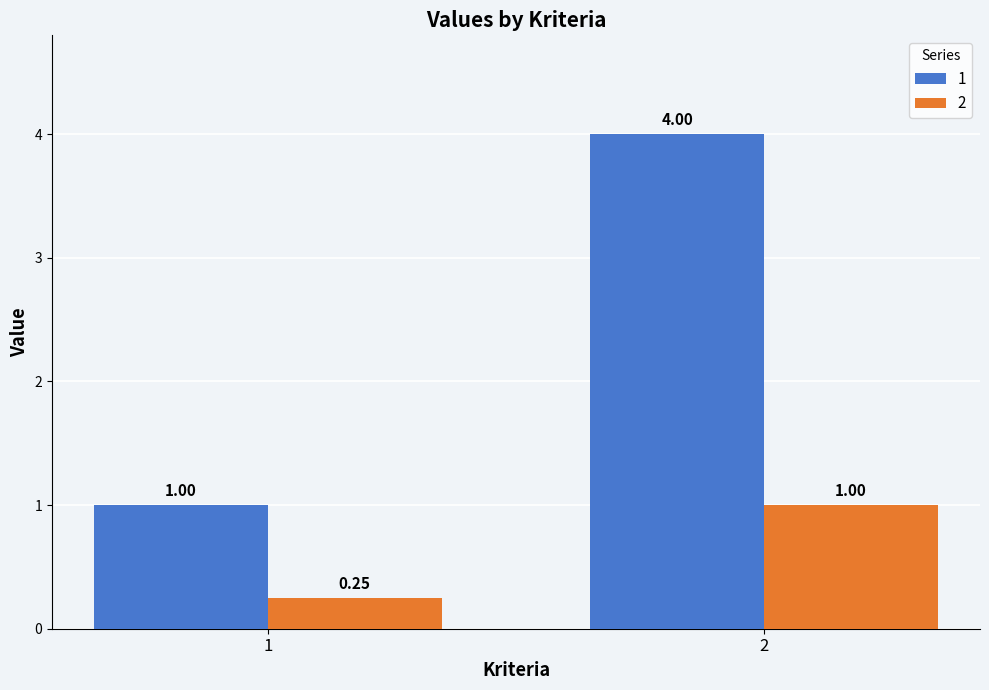

At which label is 1 closest to 2?

1